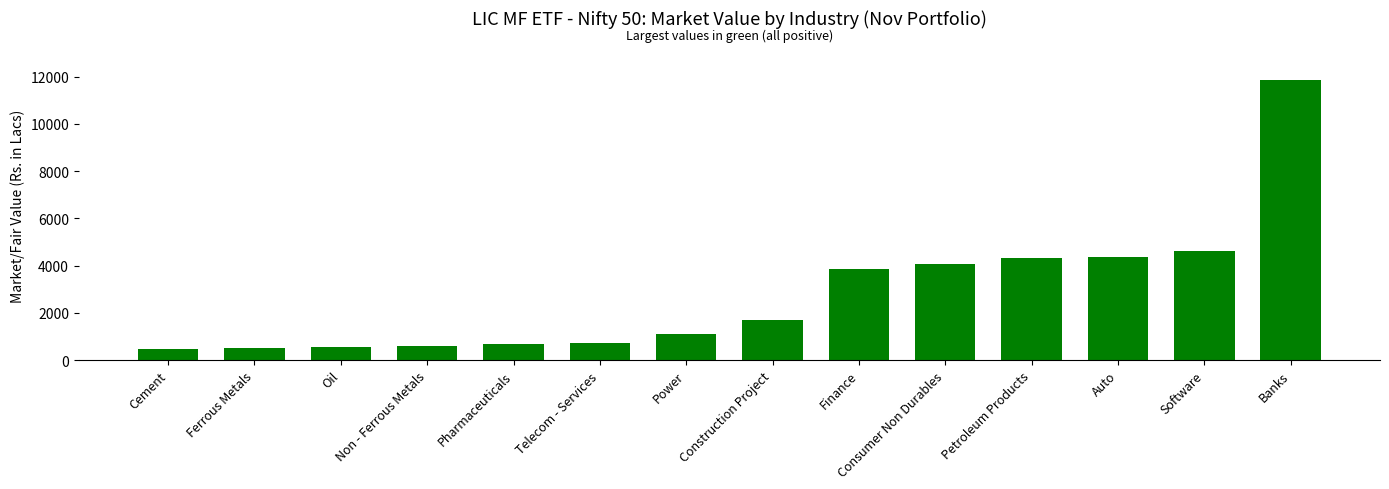

What value does the data have at Pharmaceuticals?

669.0